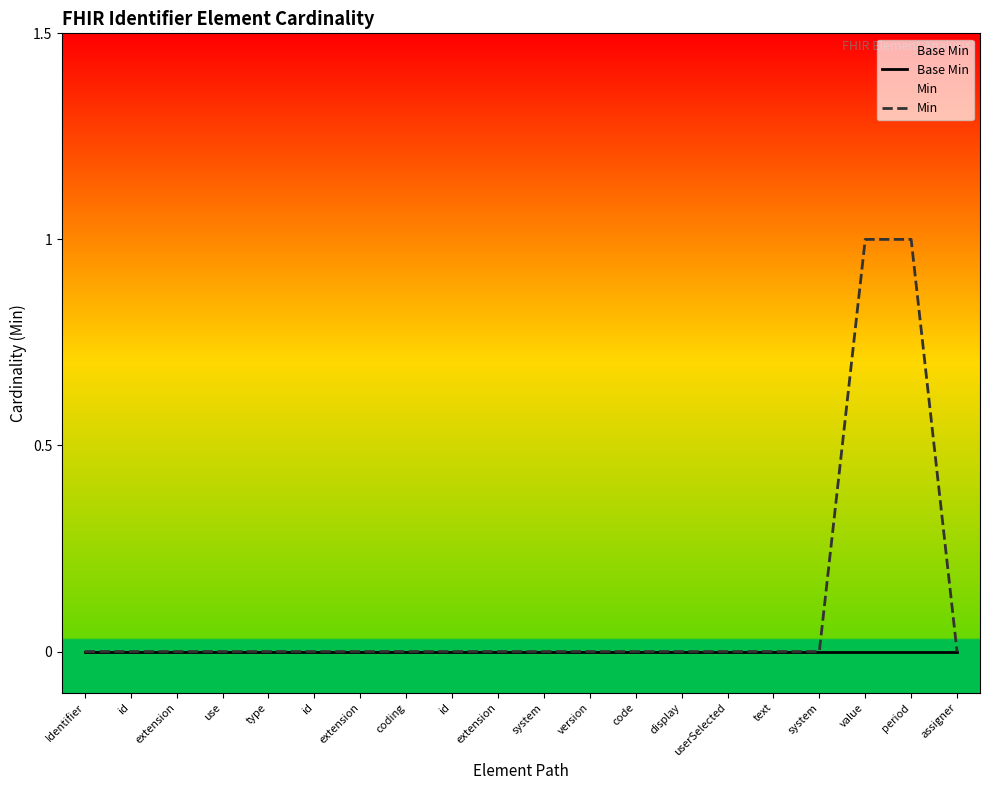

Does the chart display data point markers on the line(s)?

No